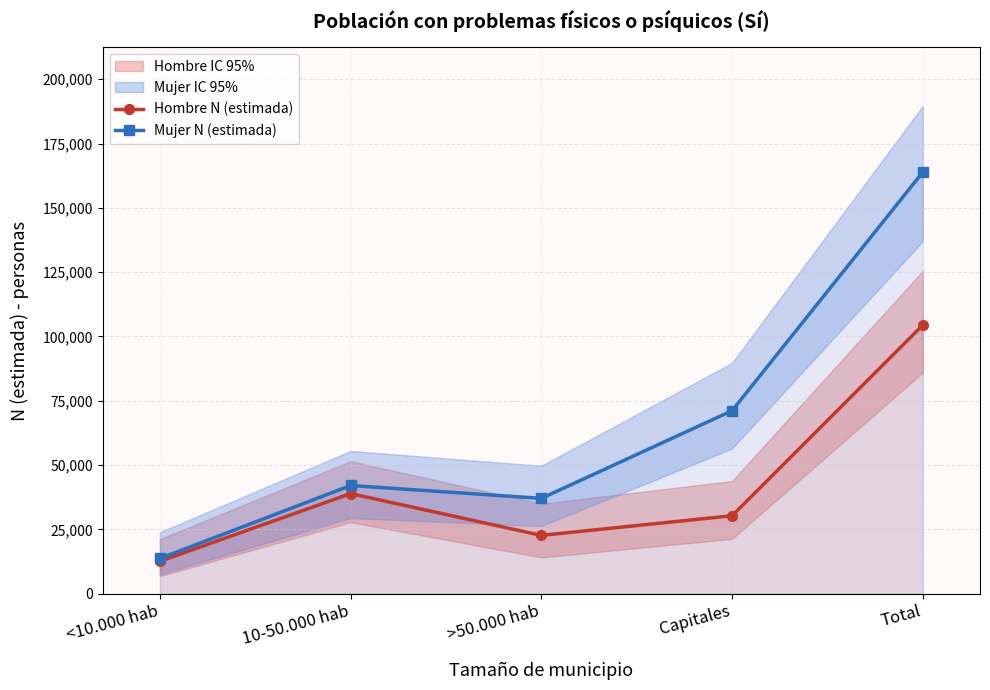

What is the total value across all series at <10.000 hab?

26246